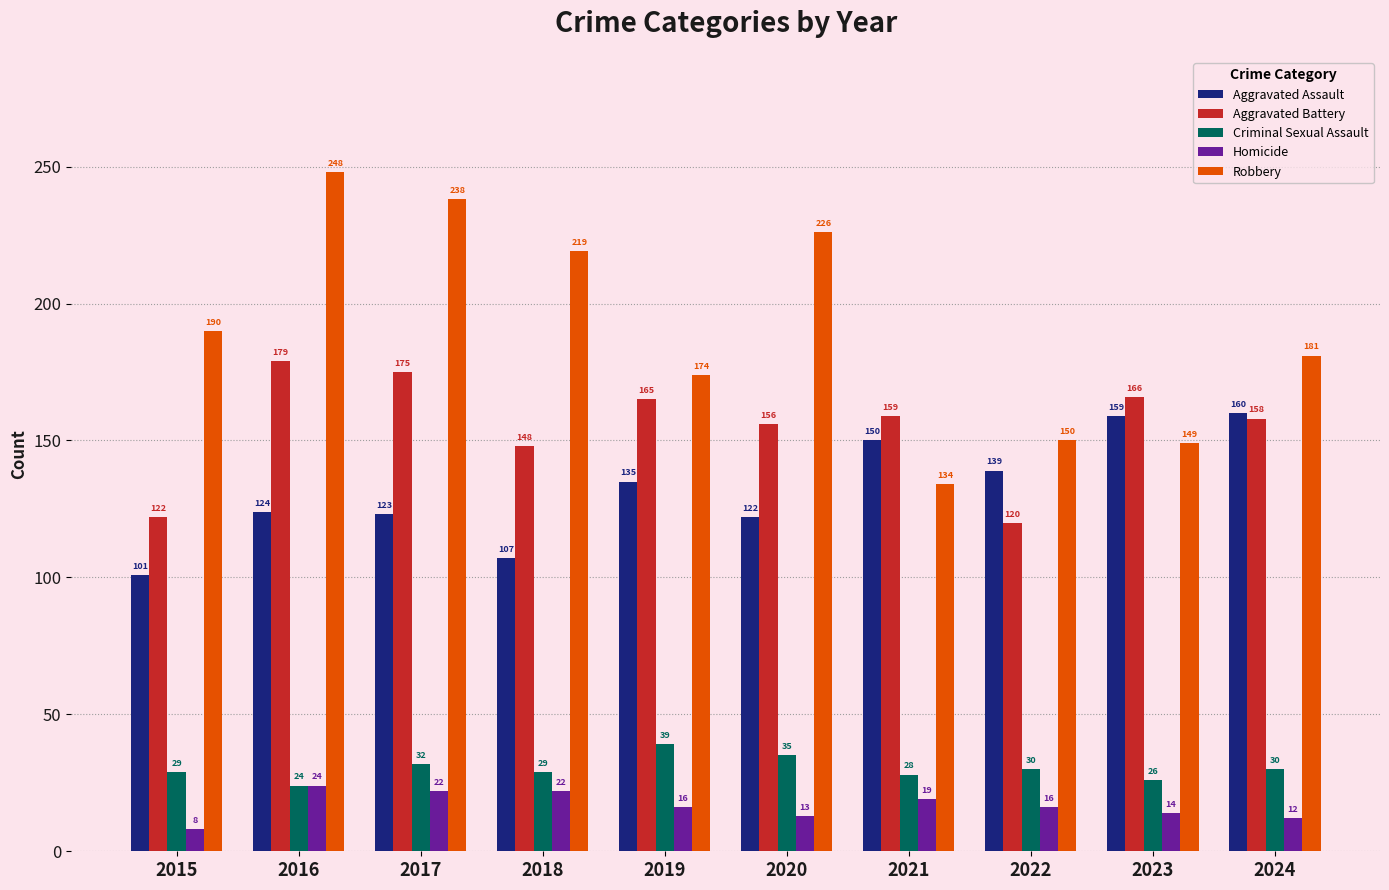

Is it true that Criminal Sexual Assault equals 30 at 2022?

True